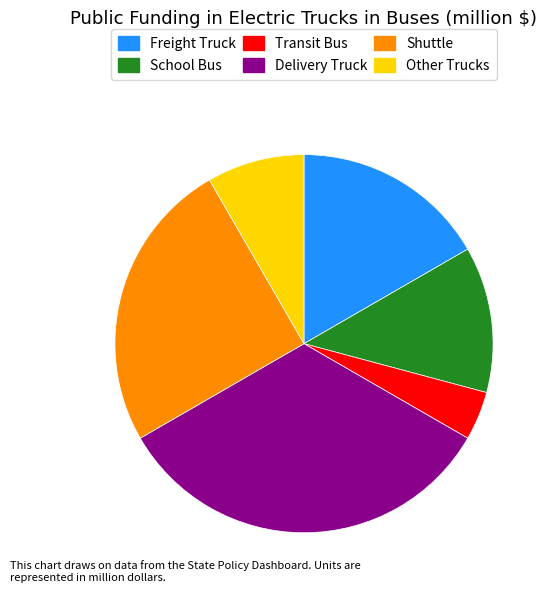

Does Transit Bus account for over 50% of the chart?

No